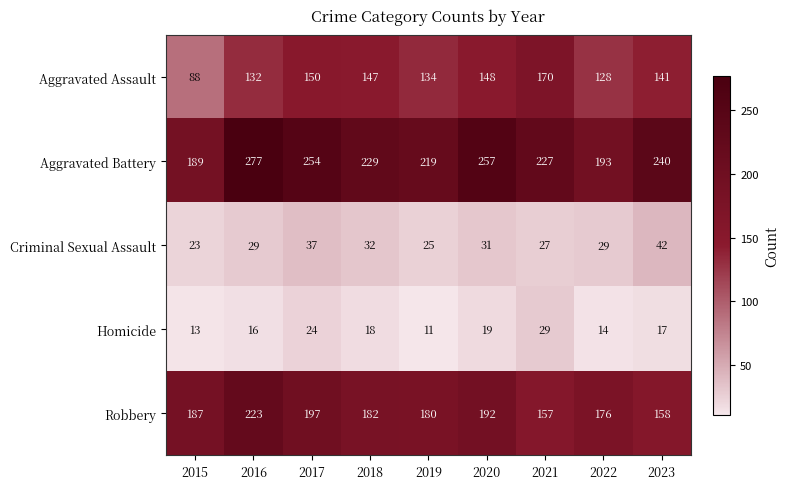

How many values in the Aggravated Assault series are below 141?

4